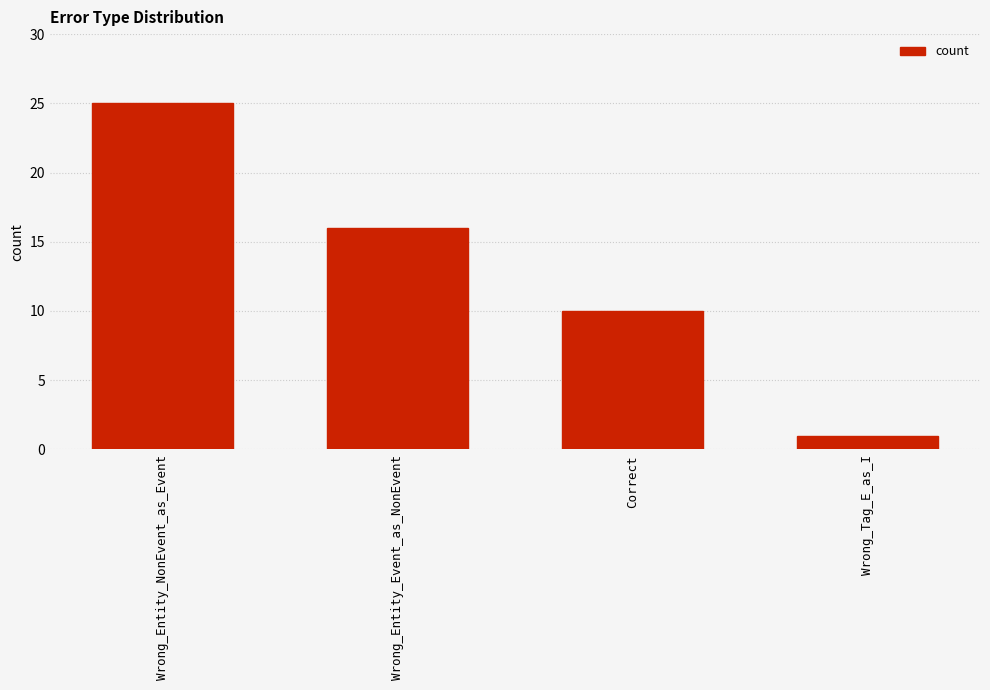

Reading left to right, transcribe all the data shown in this chart.

Wrong_Entity_NonEvent_as_Event=25	Wrong_Entity_Event_as_NonEvent=16	Correct=10	Wrong_Tag_E_as_I=1